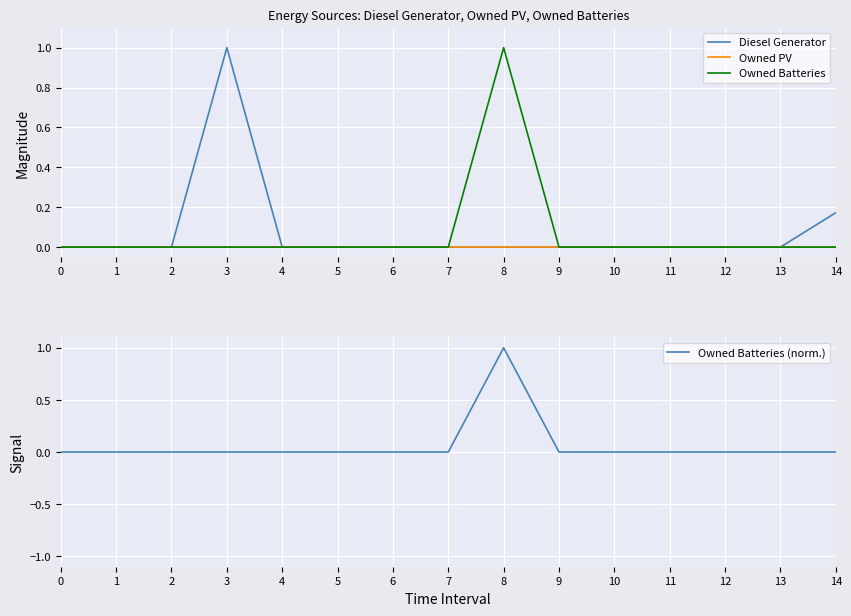

At 0, list the series in order from smallest to largest.

Diesel Generator, Owned PV, Owned Batteries, Owned Batteries (norm.)